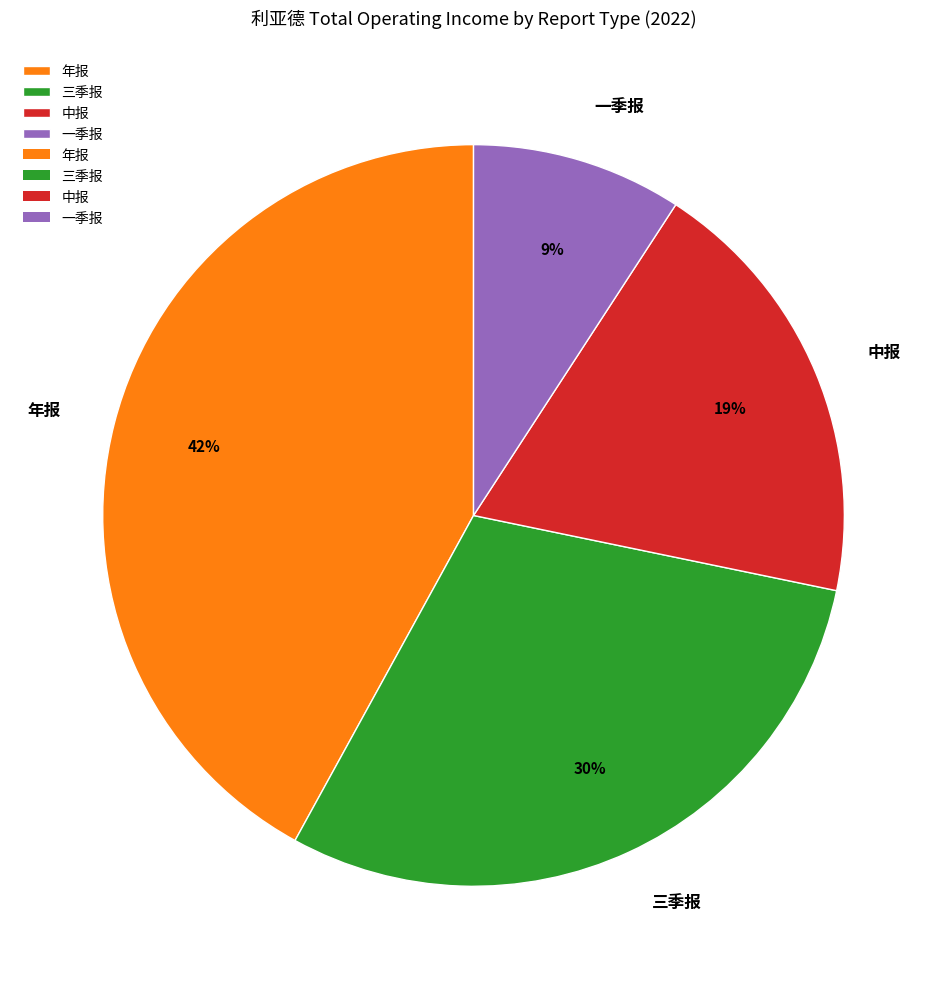

Approximately how many times larger is the value at 一季报 compared to 中报?

0.5